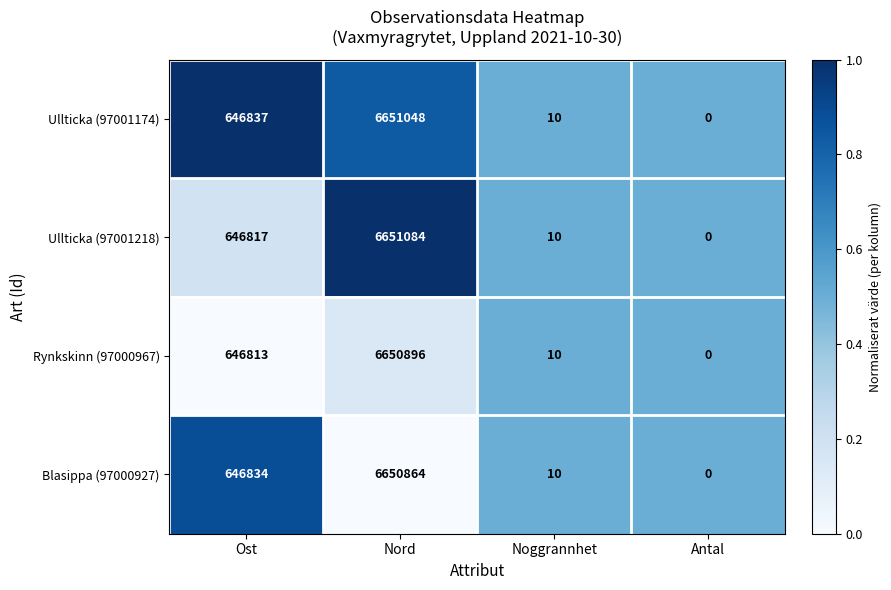

Reading right to left, what are all the values shown in this chart?

Ullticka (97001174): Antal=0	Noggrannhet=10	Nord=6651048	Ost=646837
Ullticka (97001218): Antal=0	Noggrannhet=10	Nord=6651084	Ost=646817
Rynkskinn (97000967): Antal=0	Noggrannhet=10	Nord=6650896	Ost=646813
Blasippa (97000927): Antal=0	Noggrannhet=10	Nord=6650864	Ost=646834